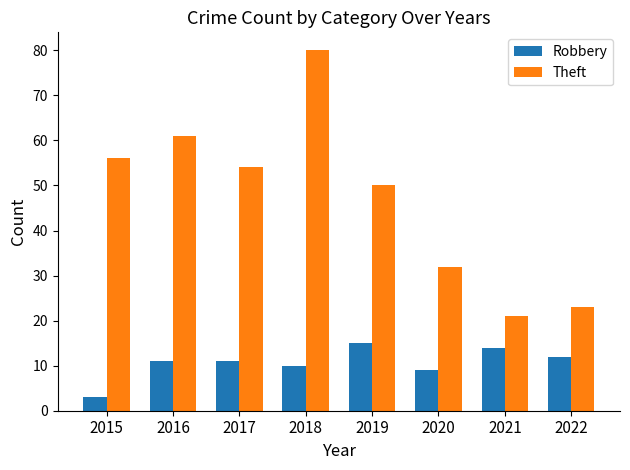

At 2017, list the series in order from largest to smallest.

Theft, Robbery